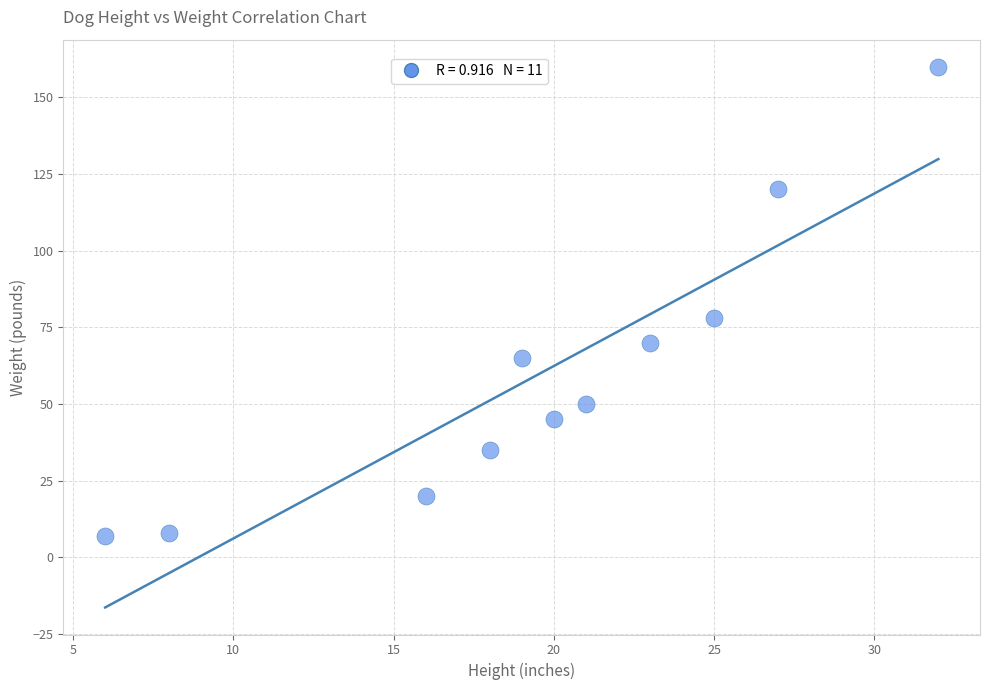

What Y value in the scatter plot is closest to 83?

78